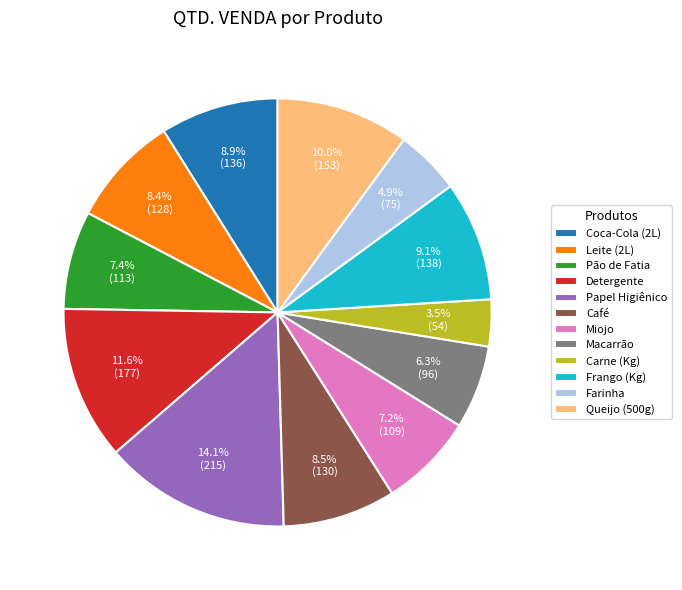

What is the largest slice in the pie chart?

Papel Higiênico